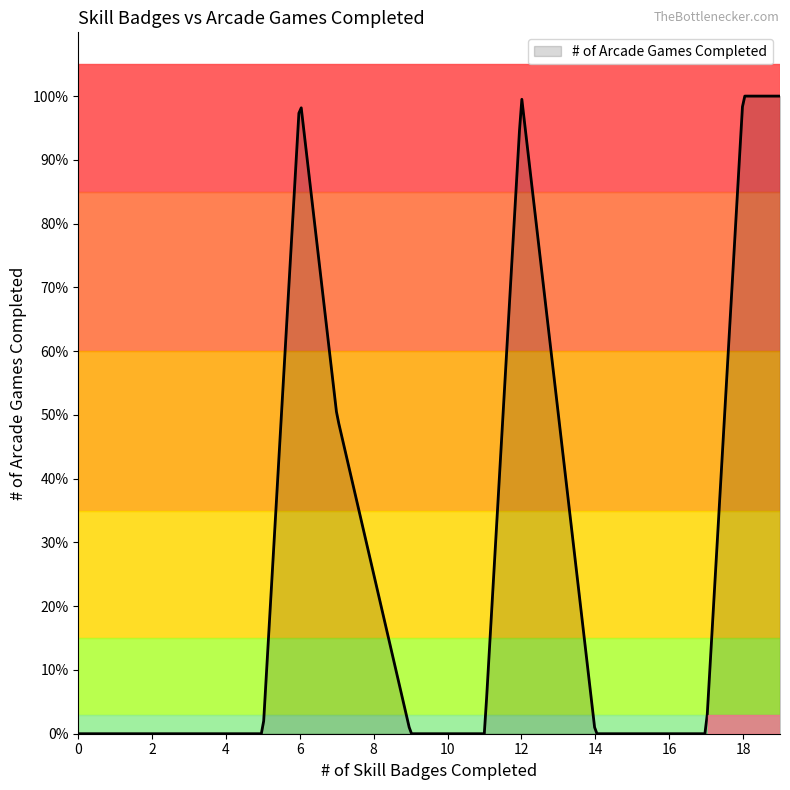

Is this an area chart (filled region under the line)?

Yes